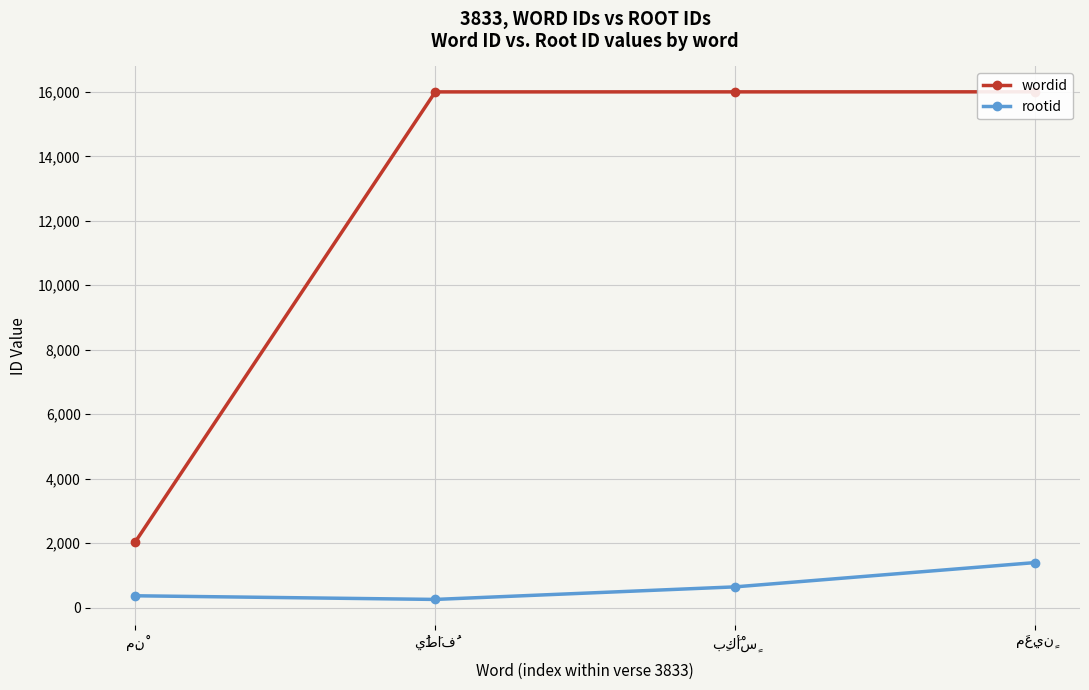

What is the sum of all wordid values?

50049